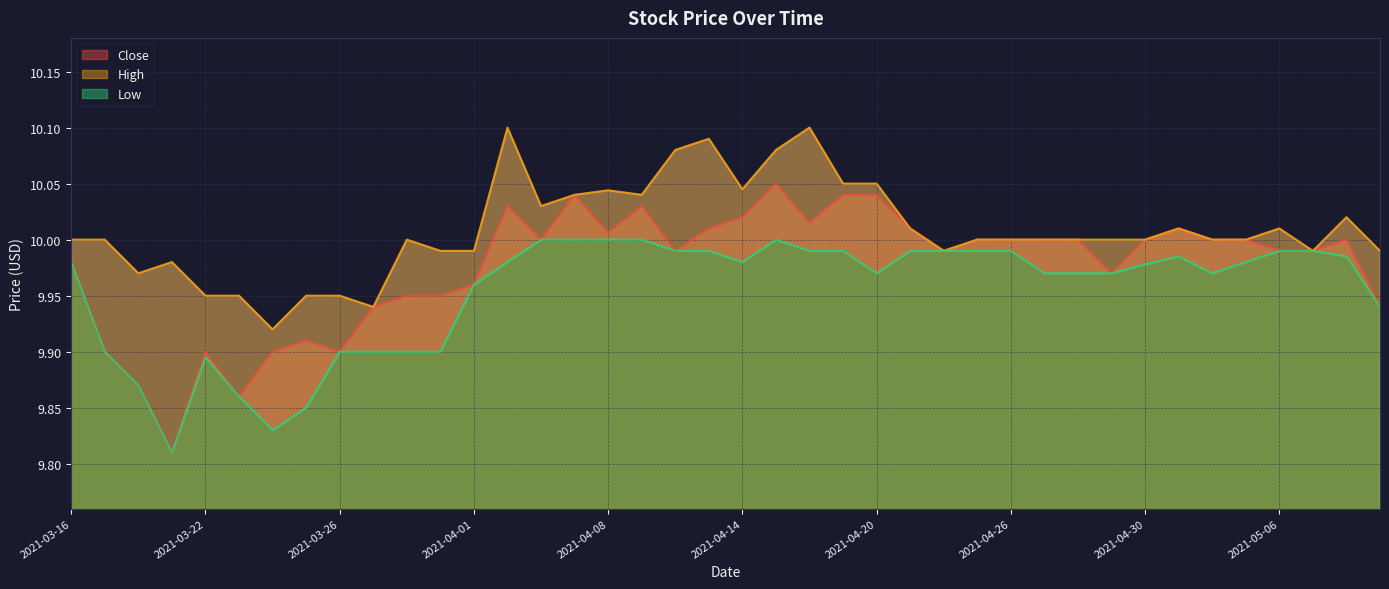

True or false: Close and Low intersect in this chart.

False